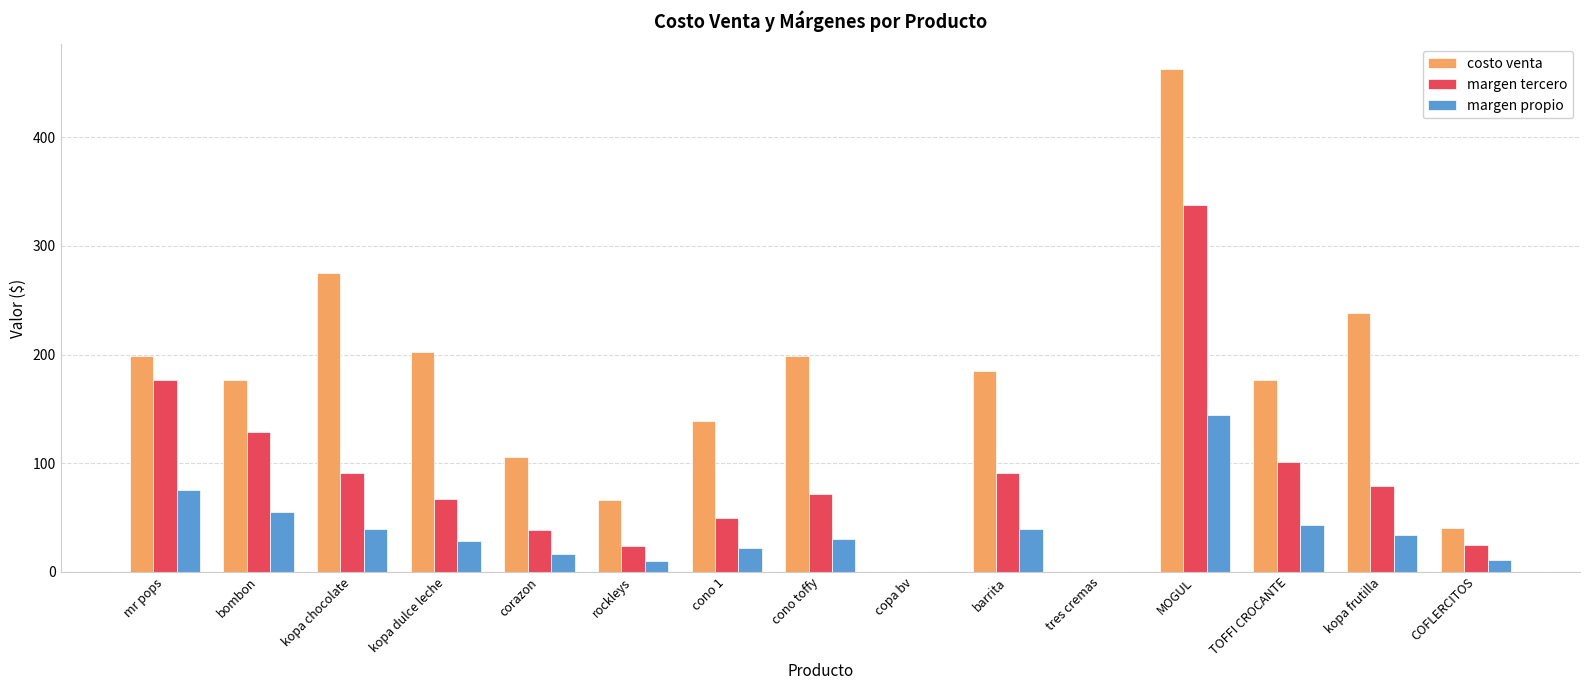

What is the total value across all series at kopa dulce leche?

297.0